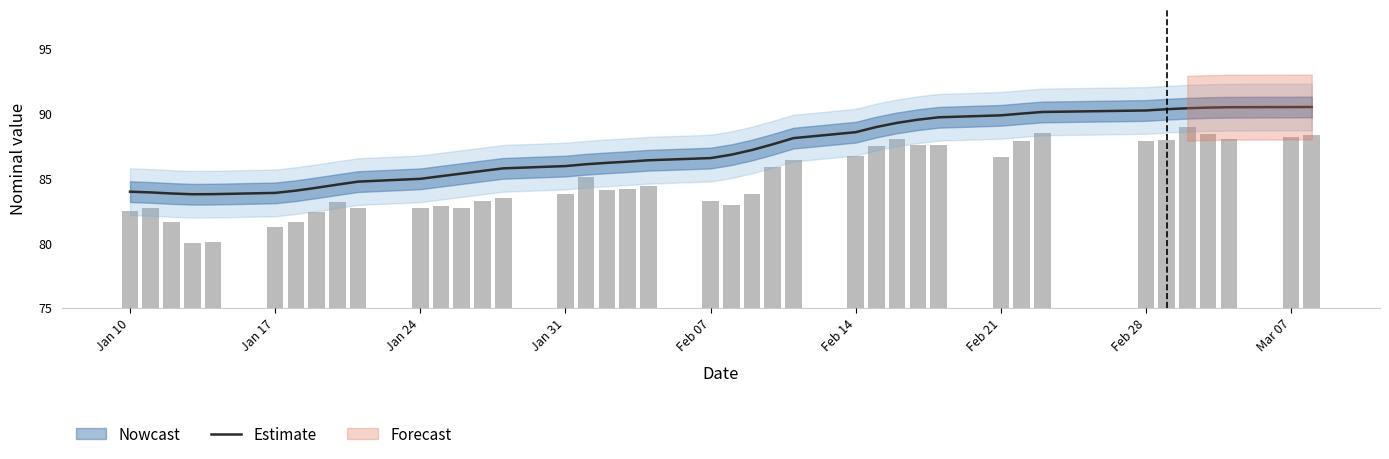

What is the average value?

87.1